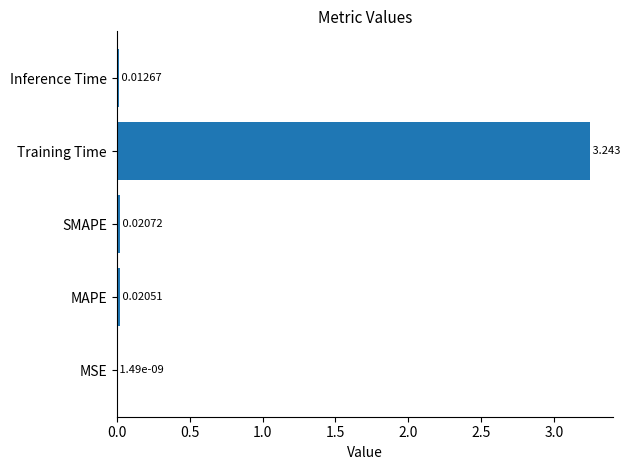

At which label is the value closest to 1?

SMAPE